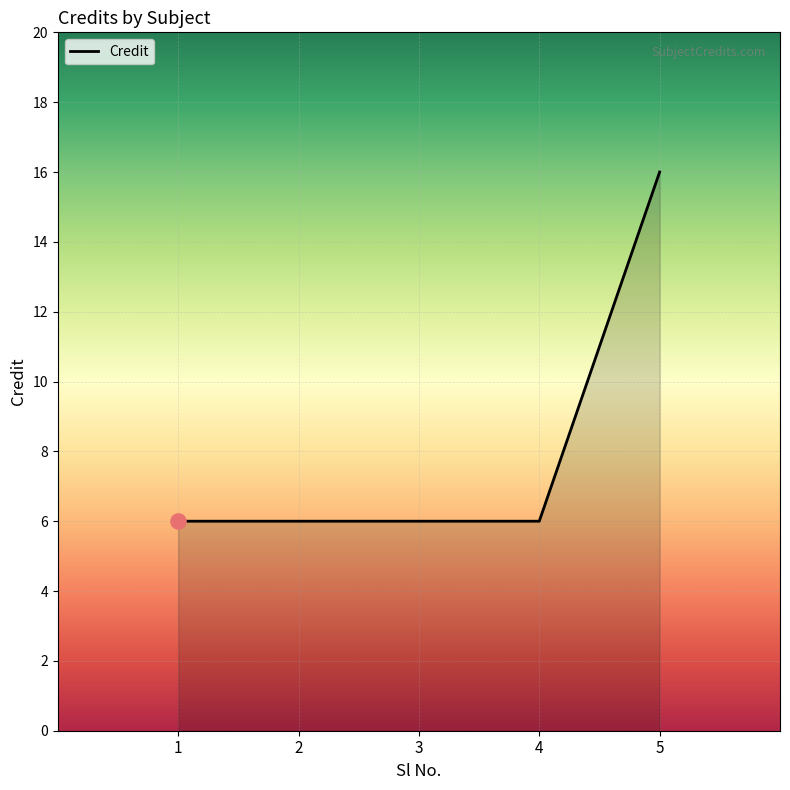

Between 3 and 5, which is larger?

5